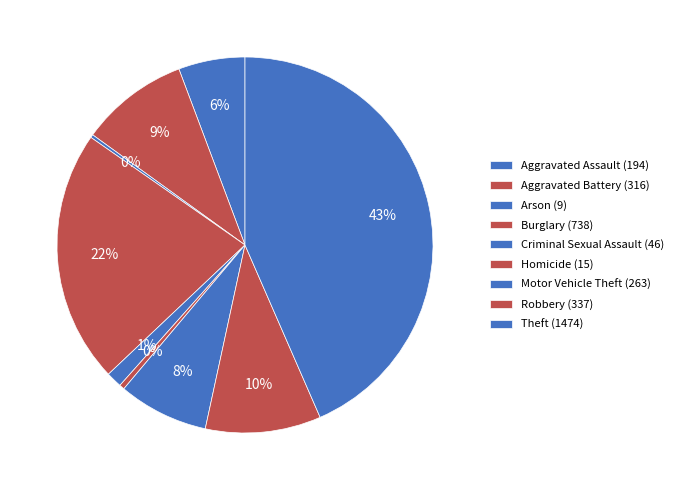

Approximately how many times larger is the value at Burglary compared to Theft?

0.5